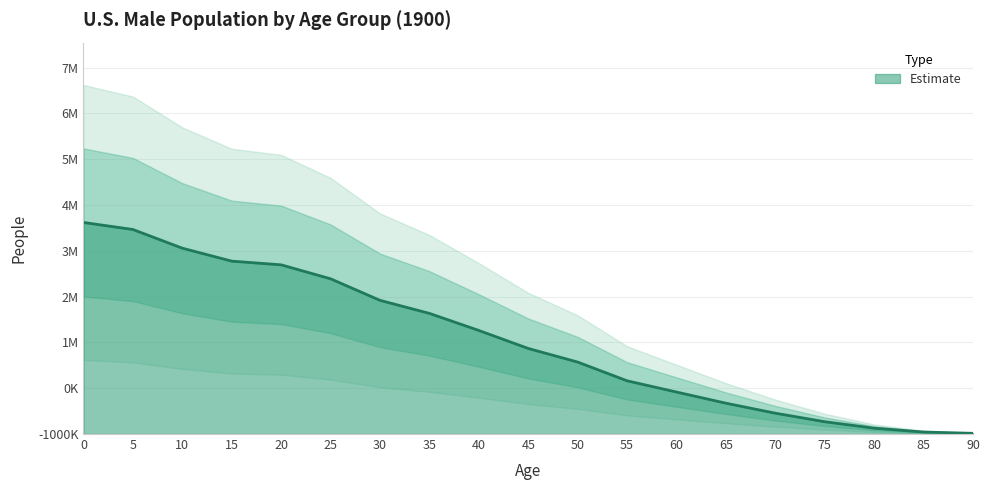

At which label is the value closest to 2317354?

40